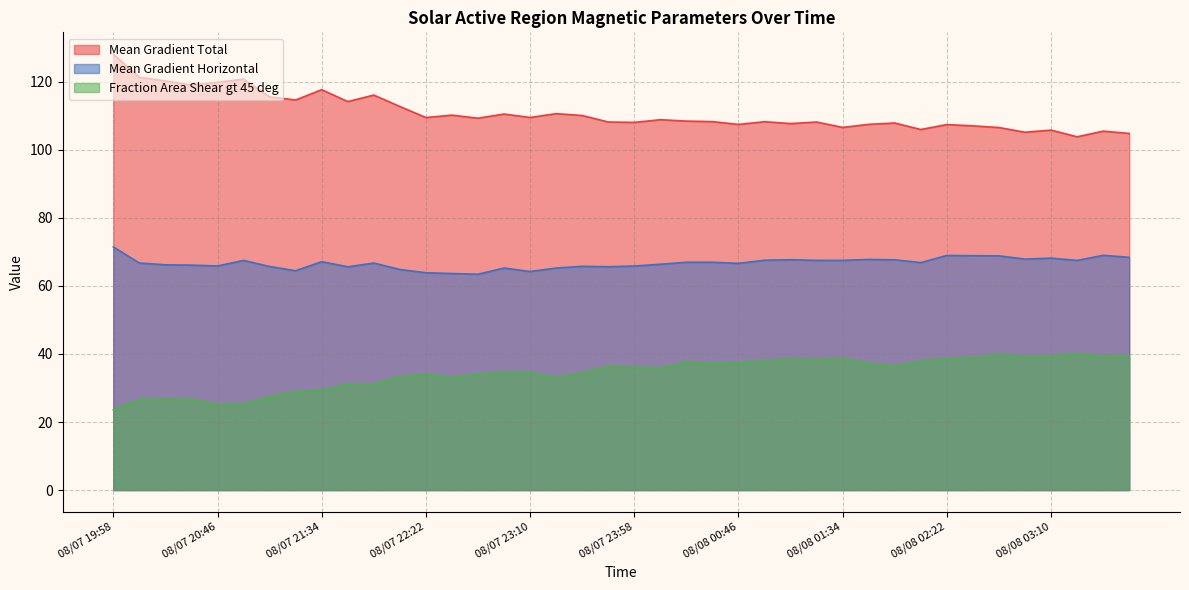

What is the average value of the Fraction Area Shear gt 45 deg series?

34.4